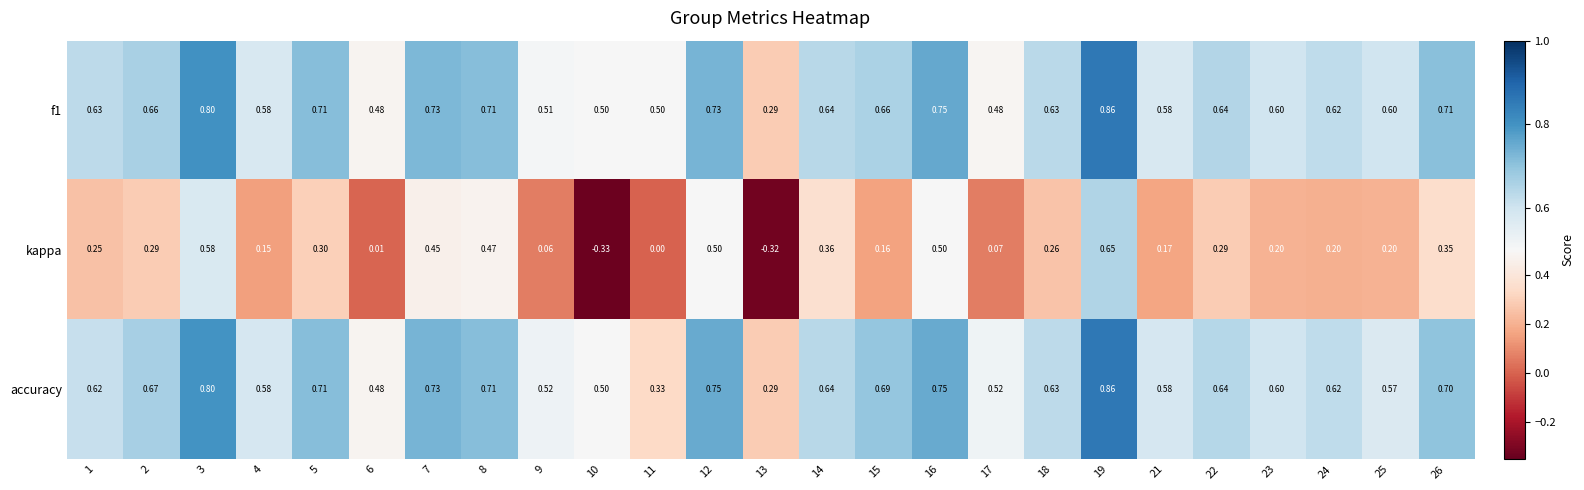

Which series changed the most between 3 and 24?

kappa